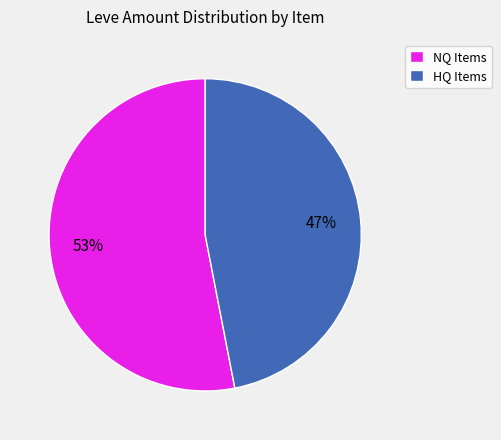

The HQ Items slice represents 47% of the pie. True or false?

True